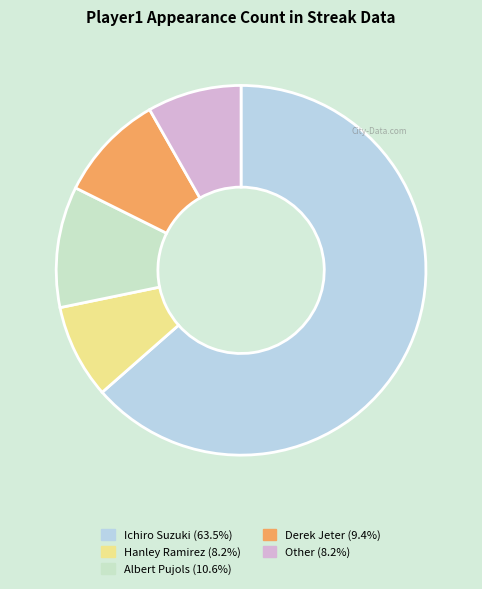

How many segments does this pie chart have?

5